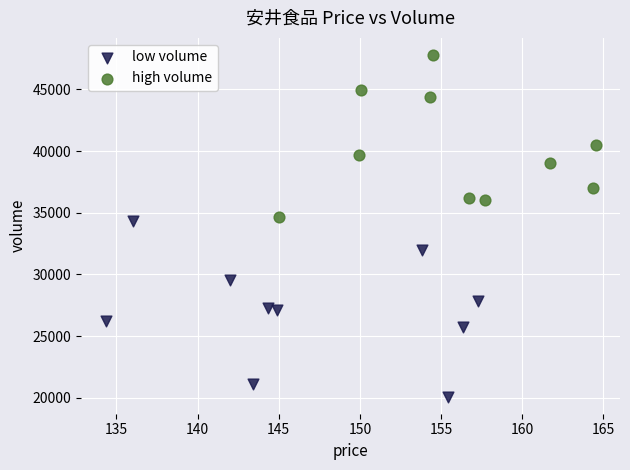

Which series reaches the maximum Y coordinate?

high volume